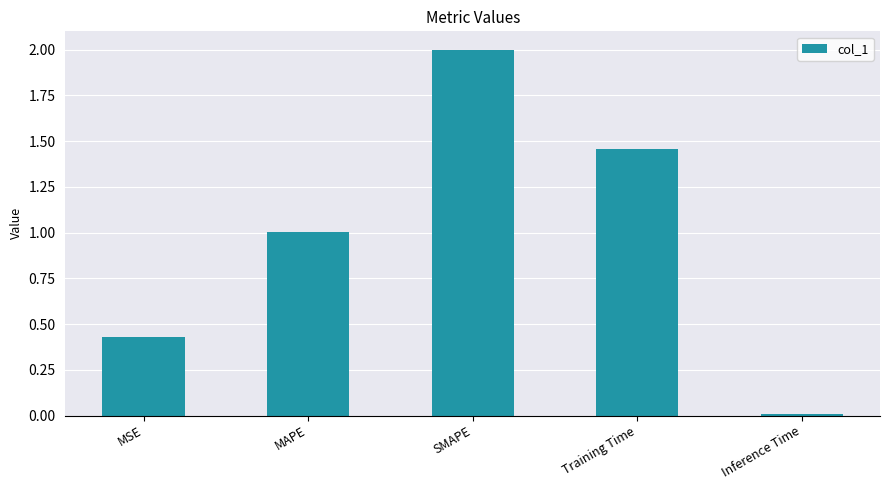

What is the label of the 2nd bar from the left?

MAPE